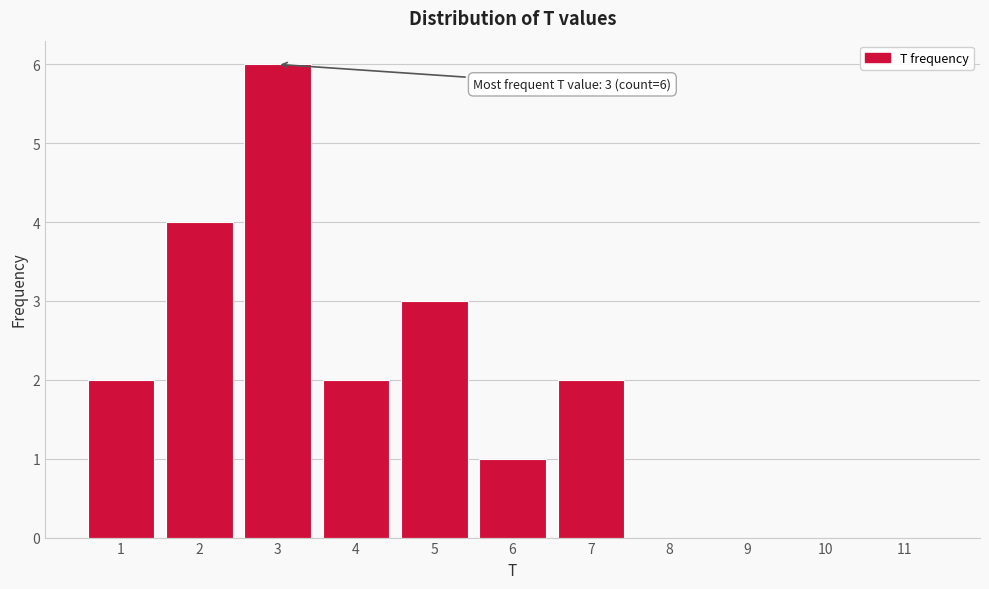

Over which range of the x-axis is the bar tallest?

2.5 to 3.5